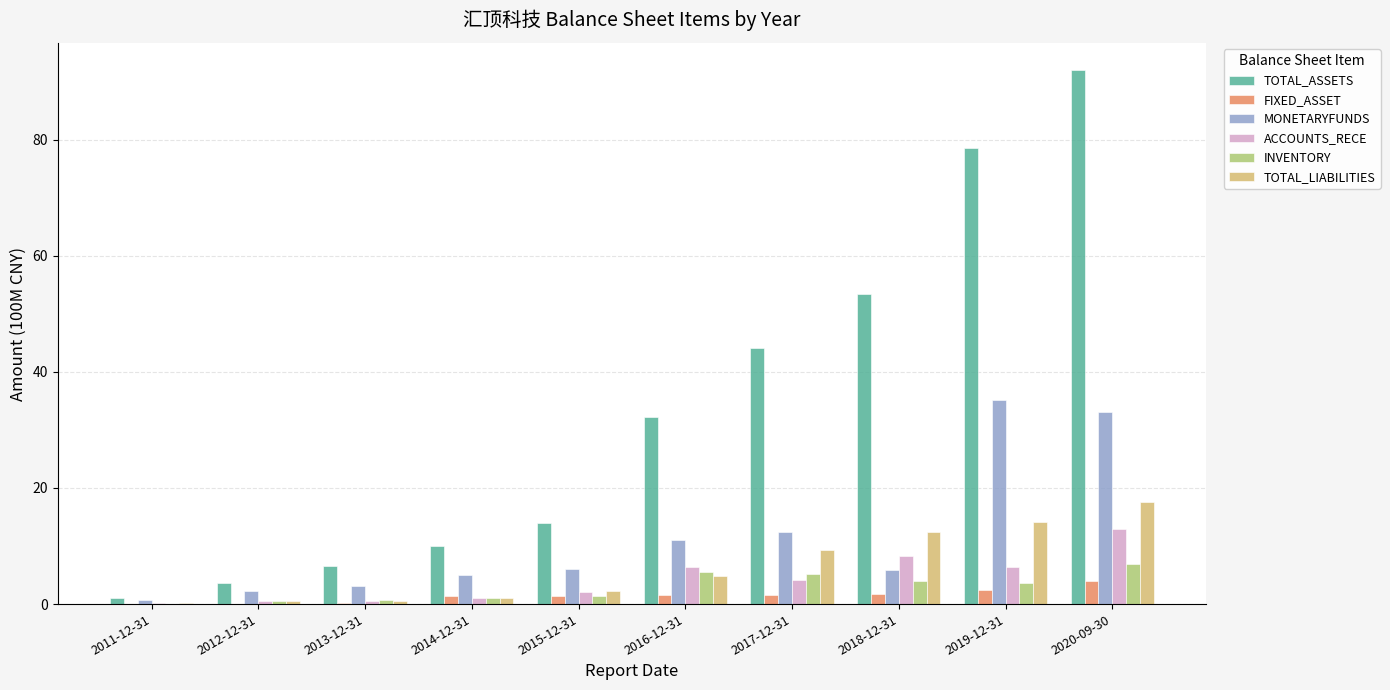

What is the average value of the ACCOUNTS_RECE series?

4.3